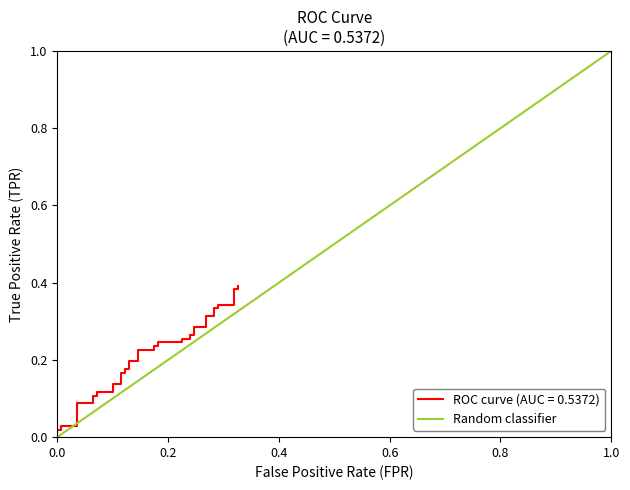

Between 0.0 and 1.0, which is larger?

1.0